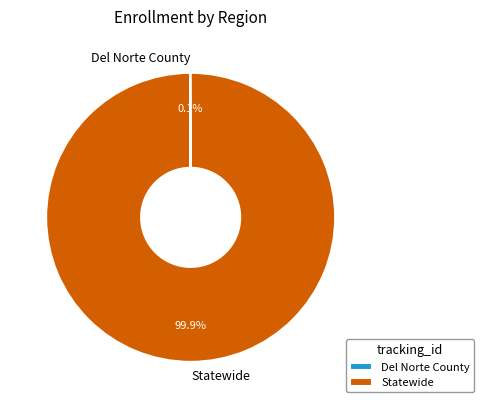

What percentage is NOT represented by Statewide?

0.1%